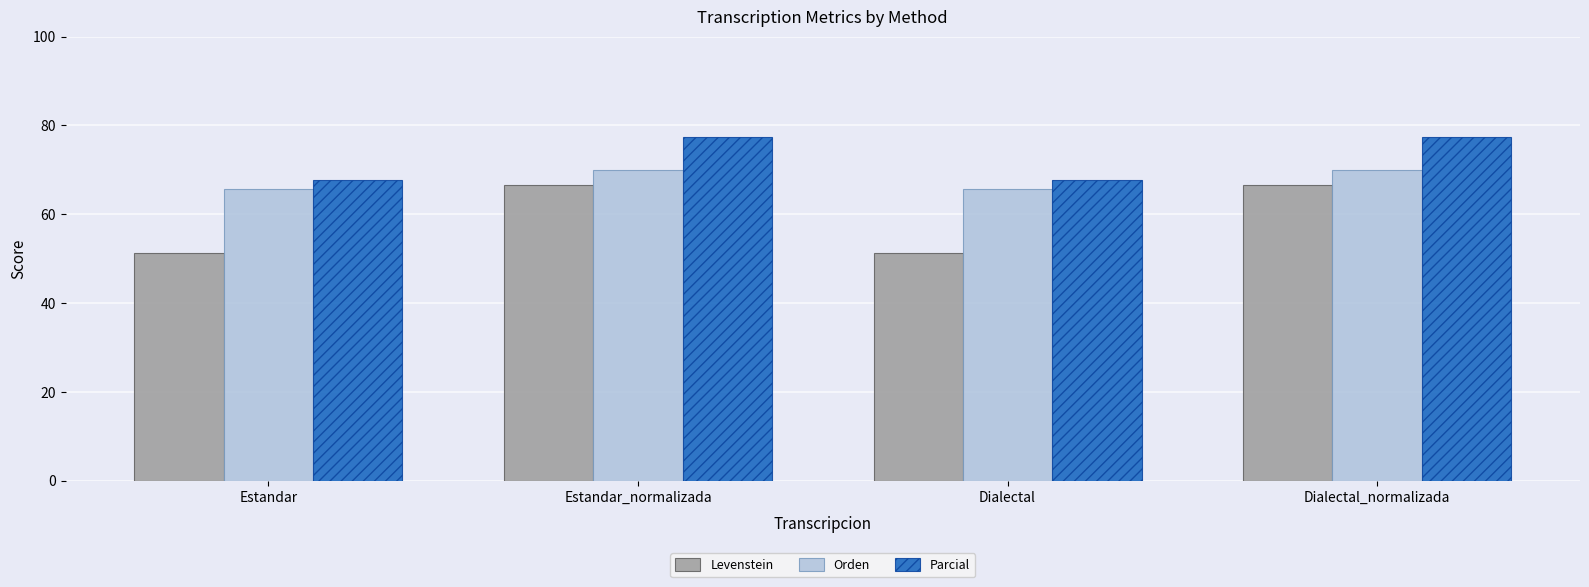

True or false: Orden has a value of 43.5 at Estandar_normalizada.

False